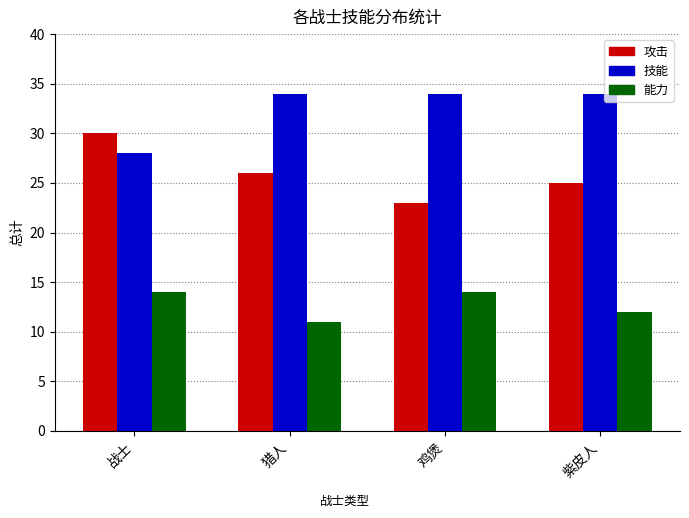

Is it true that 攻击 equals 35 at 紫皮人?

False